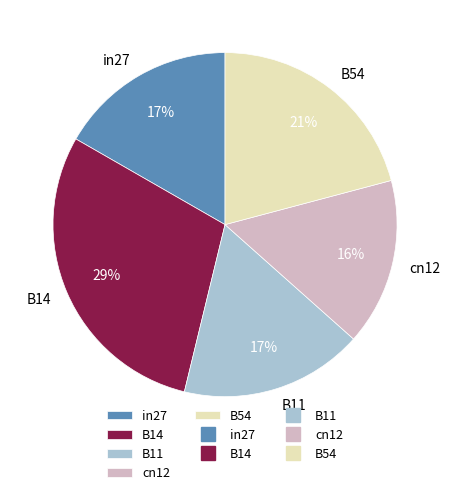

Which has a higher value, in27 or cn12?

in27